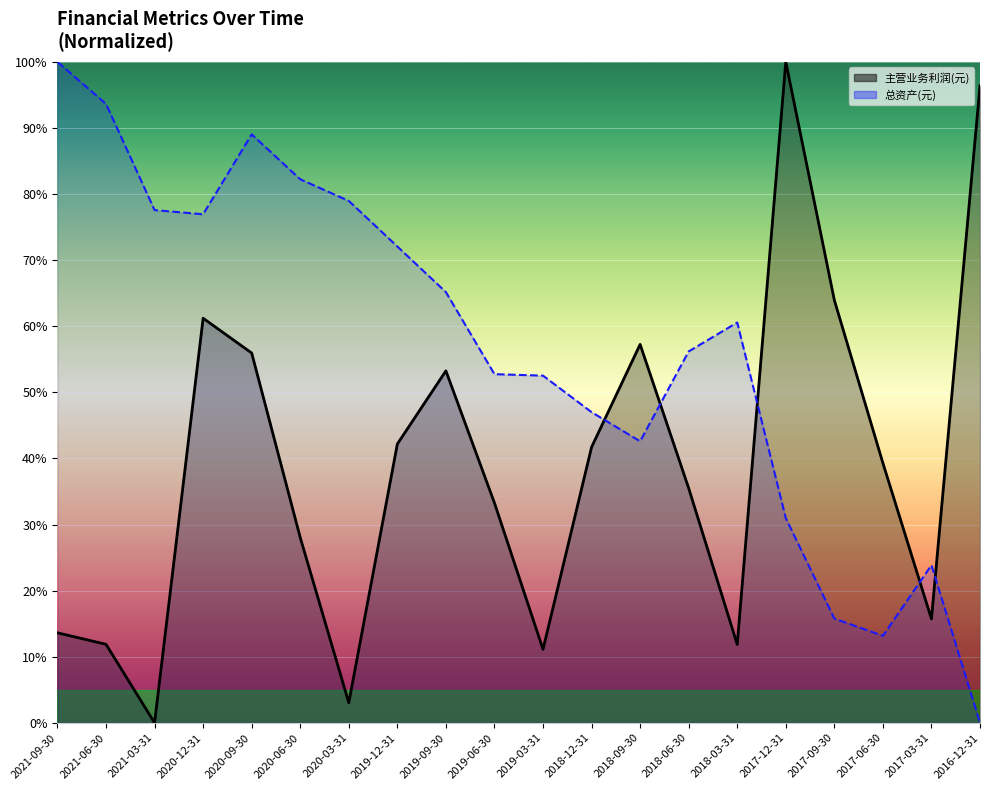

Between 2019-12-31 and 2018-06-30, which series saw the biggest shift?

总资产(元)